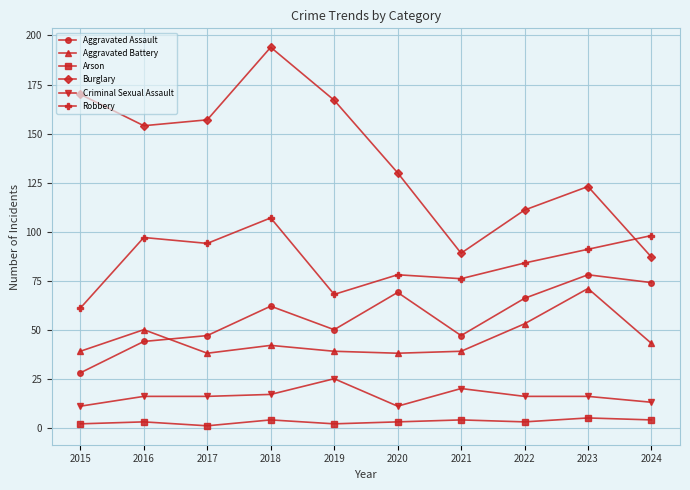

Which series has the largest range (max minus min)?

Burglary